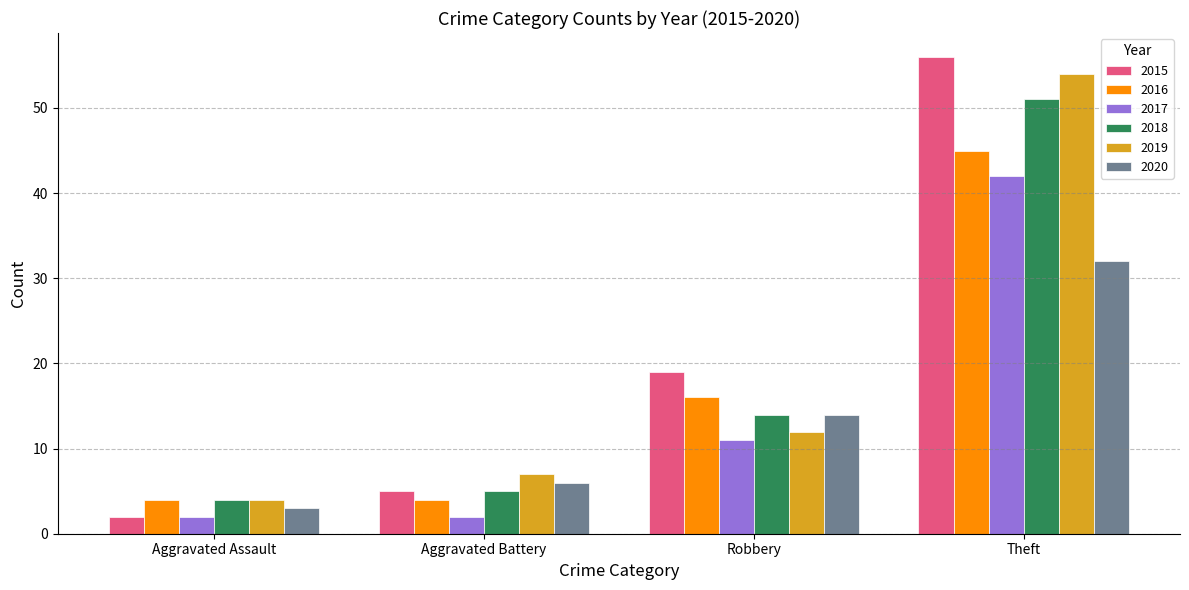

What are all the series names shown in the legend?

2015, 2016, 2017, 2018, 2019, 2020